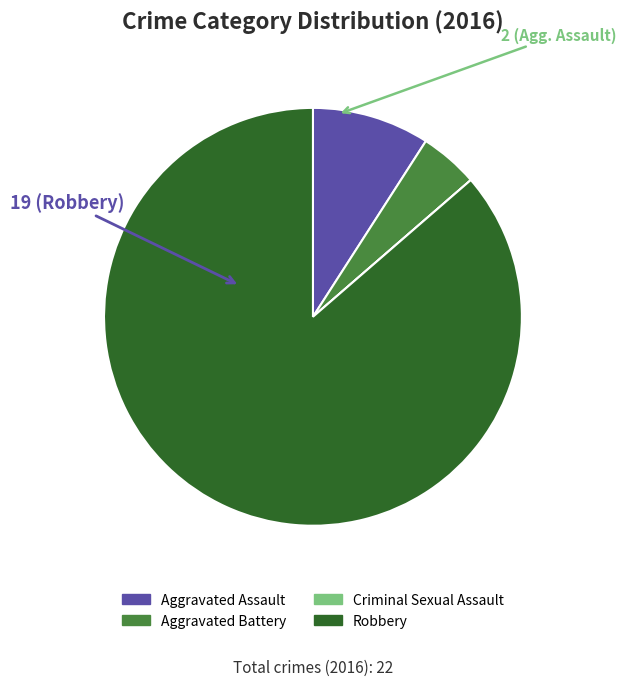

Is there any slice that represents more than half of the pie?

Yes